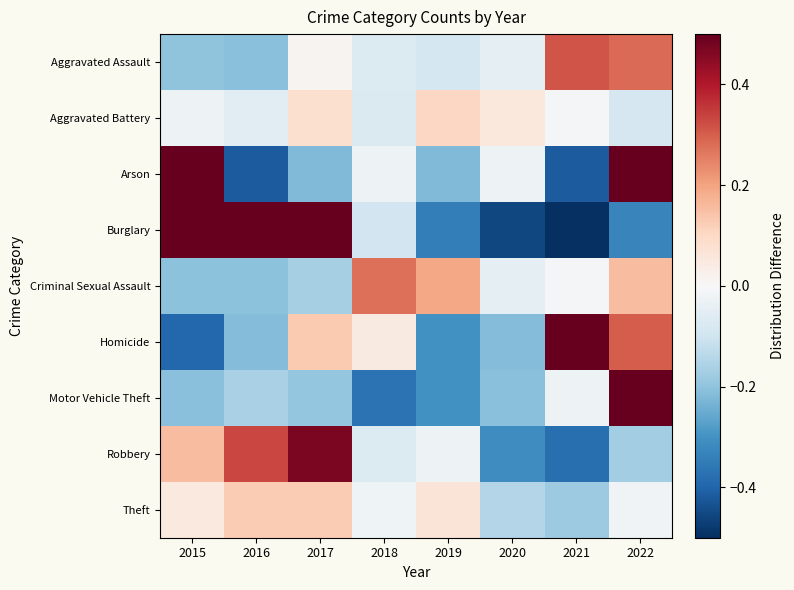

Reading left to right, transcribe all the data shown in this chart.

Aggravated Assault: 2015=-0.2	2016=-0.2	2017=0.0	2018=-0.1	2019=-0.1	2020=-0.0	2021=0.3	2022=0.3
Aggravated Battery: 2015=-0.0	2016=-0.1	2017=0.1	2018=-0.1	2019=0.1	2020=0.1	2021=-0.0	2022=-0.1
Arson: 2015=0.6	2016=-0.4	2017=-0.2	2018=-0.0	2019=-0.2	2020=-0.0	2021=-0.4	2022=0.8
Burglary: 2015=0.5	2016=0.6	2017=0.7	2018=-0.1	2019=-0.3	2020=-0.5	2021=-0.5	2022=-0.3
Criminal Sexual Assault: 2015=-0.2	2016=-0.2	2017=-0.2	2018=0.3	2019=0.2	2020=-0.0	2021=-0.0	2022=0.2
Homicide: 2015=-0.4	2016=-0.2	2017=0.1	2018=0.0	2019=-0.3	2020=-0.2	2021=0.7	2022=0.3
Motor Vehicle Theft: 2015=-0.2	2016=-0.2	2017=-0.2	2018=-0.4	2019=-0.3	2020=-0.2	2021=-0.0	2022=1.5
Robbery: 2015=0.2	2016=0.3	2017=0.5	2018=-0.1	2019=-0.0	2020=-0.3	2021=-0.4	2022=-0.2
Theft: 2015=0.0	2016=0.1	2017=0.1	2018=-0.0	2019=0.1	2020=-0.1	2021=-0.2	2022=-0.0